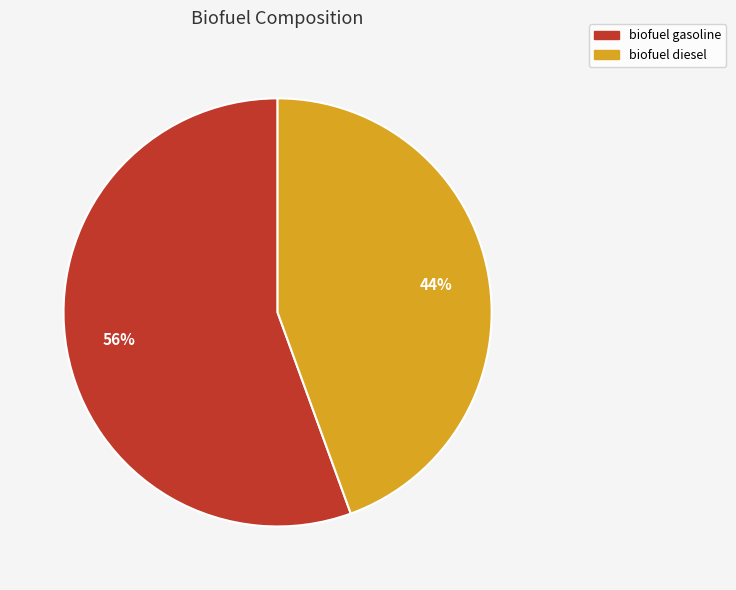

The biofuel diesel slice represents 44% of the pie. True or false?

True